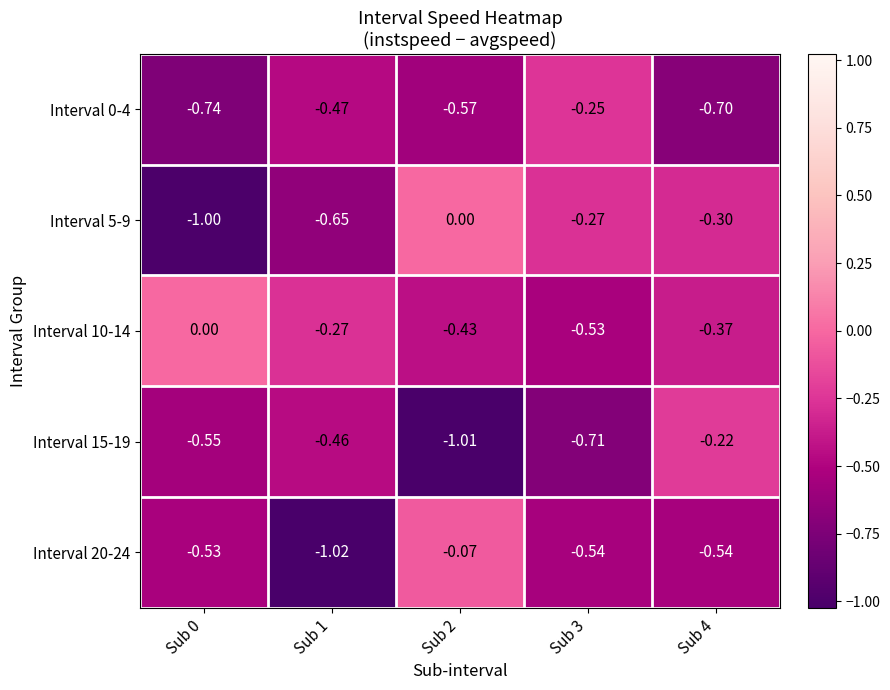

Which series has the widest spread of values?

Interval 5-9